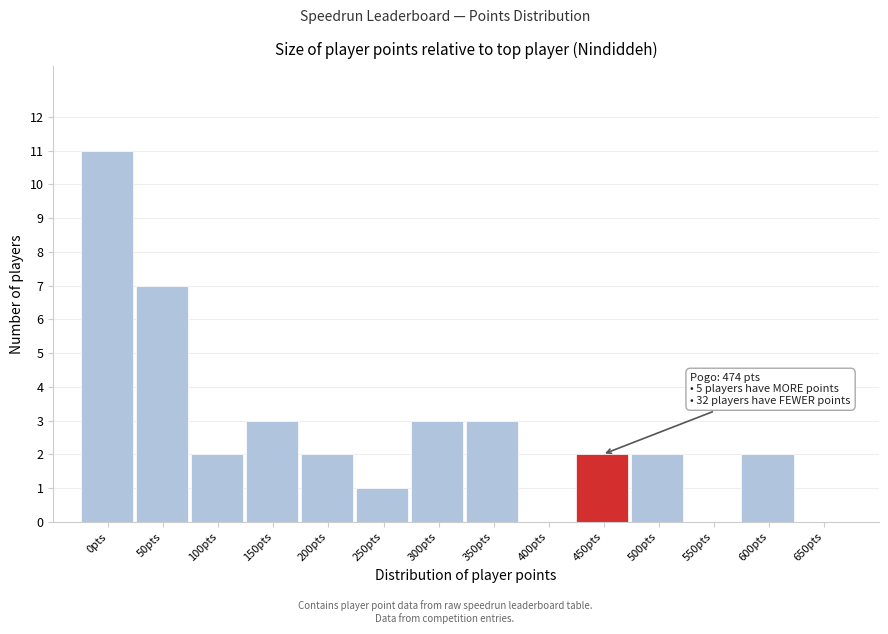

Reading left to right, transcribe all the data shown in this chart.

0pts=11	50pts=7	100pts=2	150pts=3	200pts=2	250pts=1	300pts=3	350pts=3	400pts=0	450pts=2	500pts=2	550pts=0	600pts=2	650pts=0